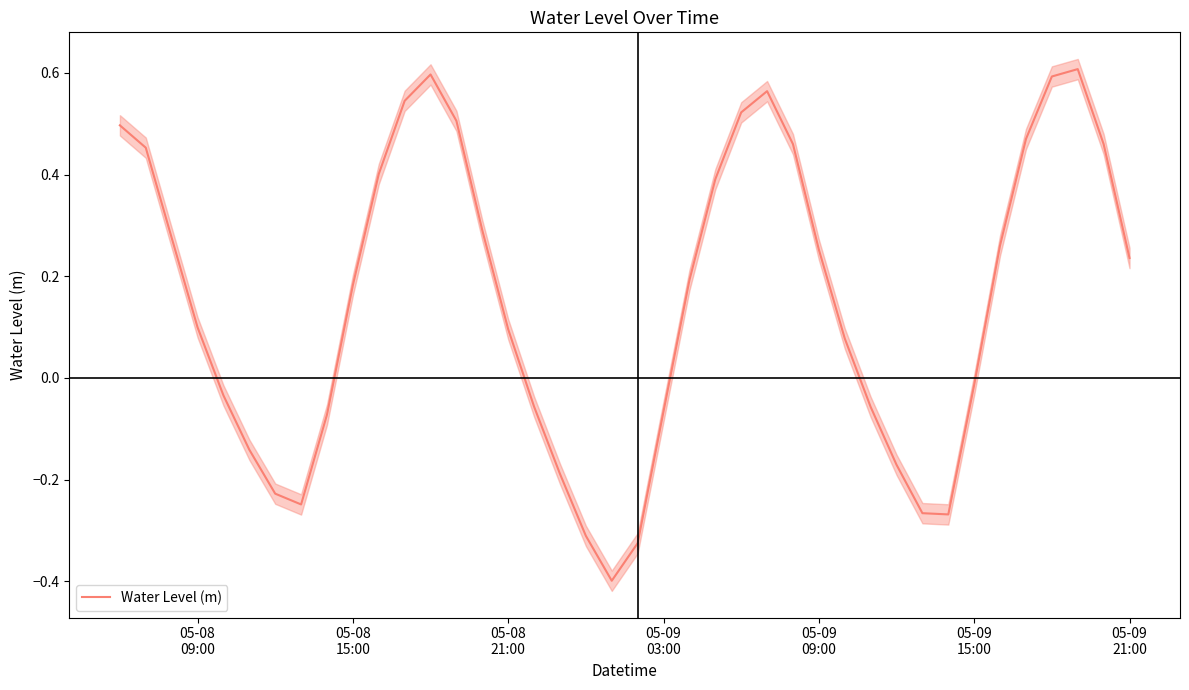

Reading right to left, list all the values displayed in this chart.

0.2	0.5	0.6	0.6	0.5	0.3	-0.0	-0.3	-0.3	-0.2	-0.1	0.1	0.3	0.5	0.6	0.5	0.4	0.2	-0.1	-0.3	-0.4	-0.3	-0.2	-0.1	0.1	0.3	0.5	0.6	0.5	0.4	0.2	-0.1	-0.2	-0.2	-0.1	-0.0	0.1	0.3	0.5	0.5